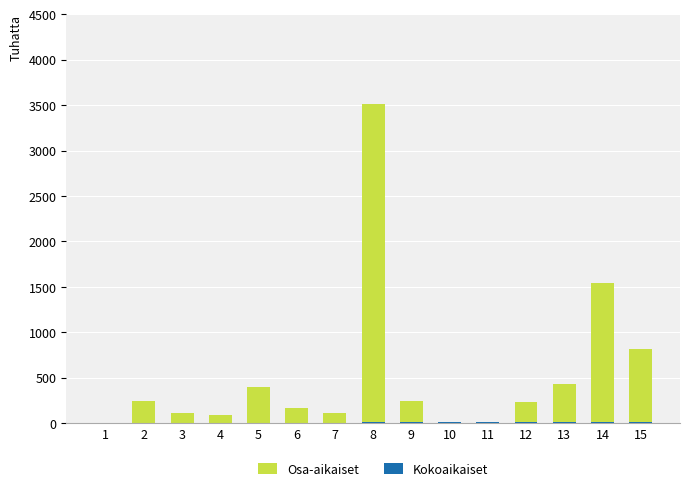

At which category is the sum across all series the highest?

8